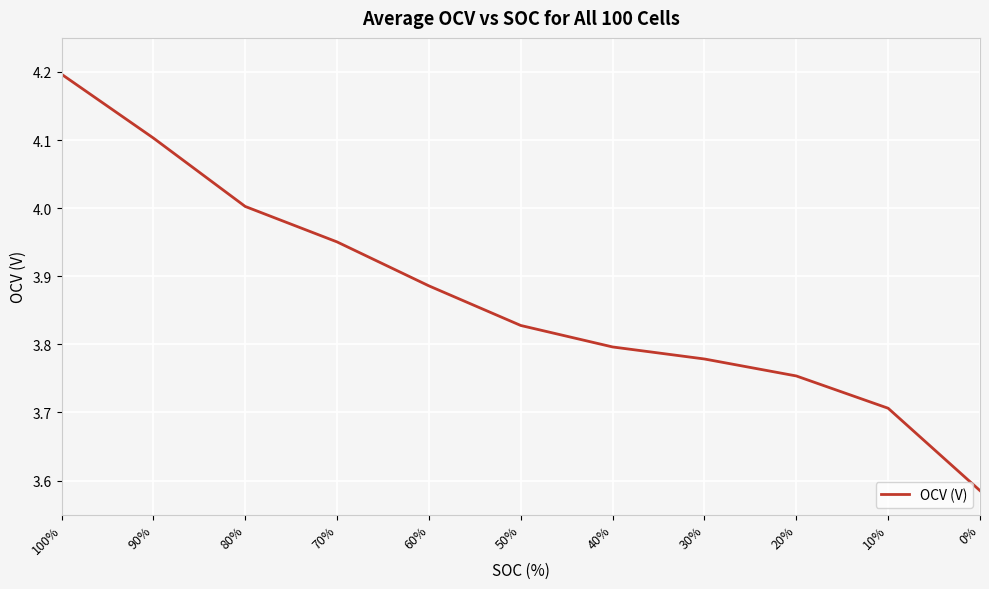

What is the sum of all values?

42.6